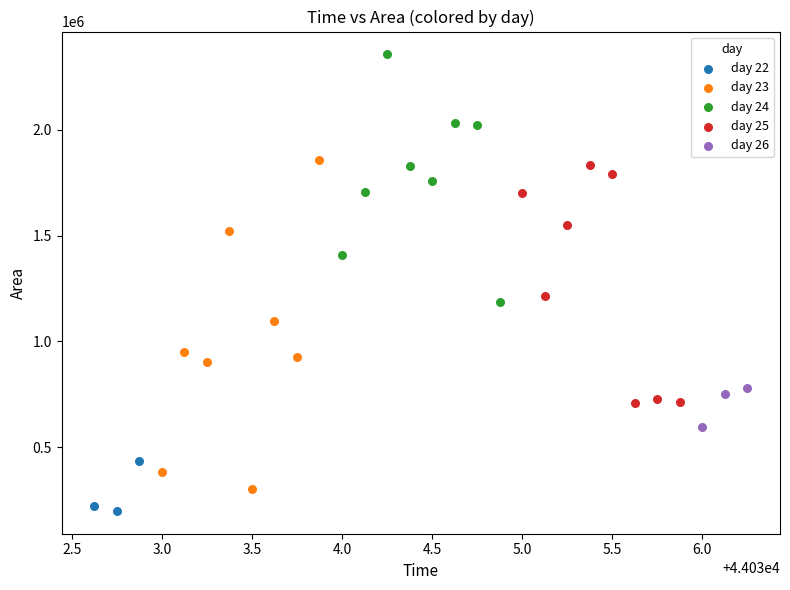

Which series contains the highest Y value?

day 24